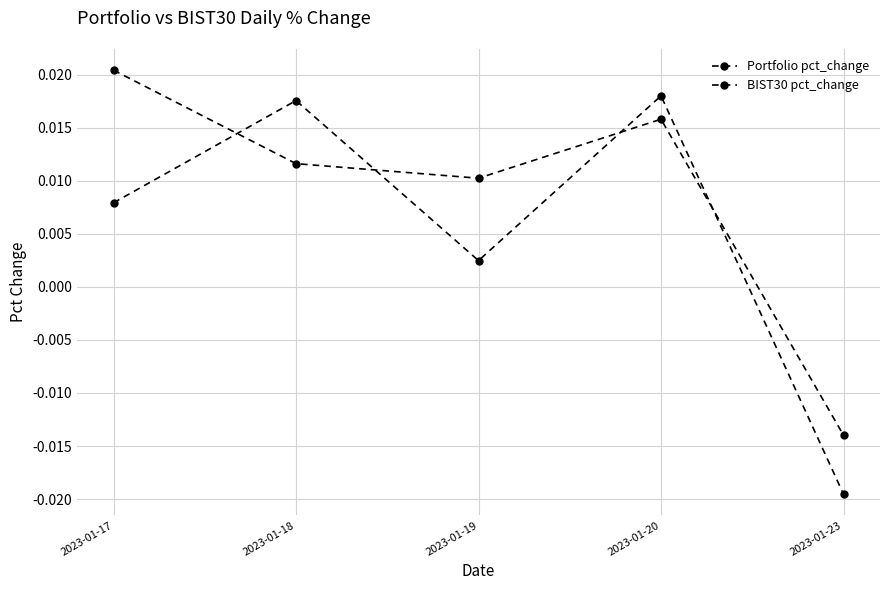

Does the chart have visible grid lines?

Yes